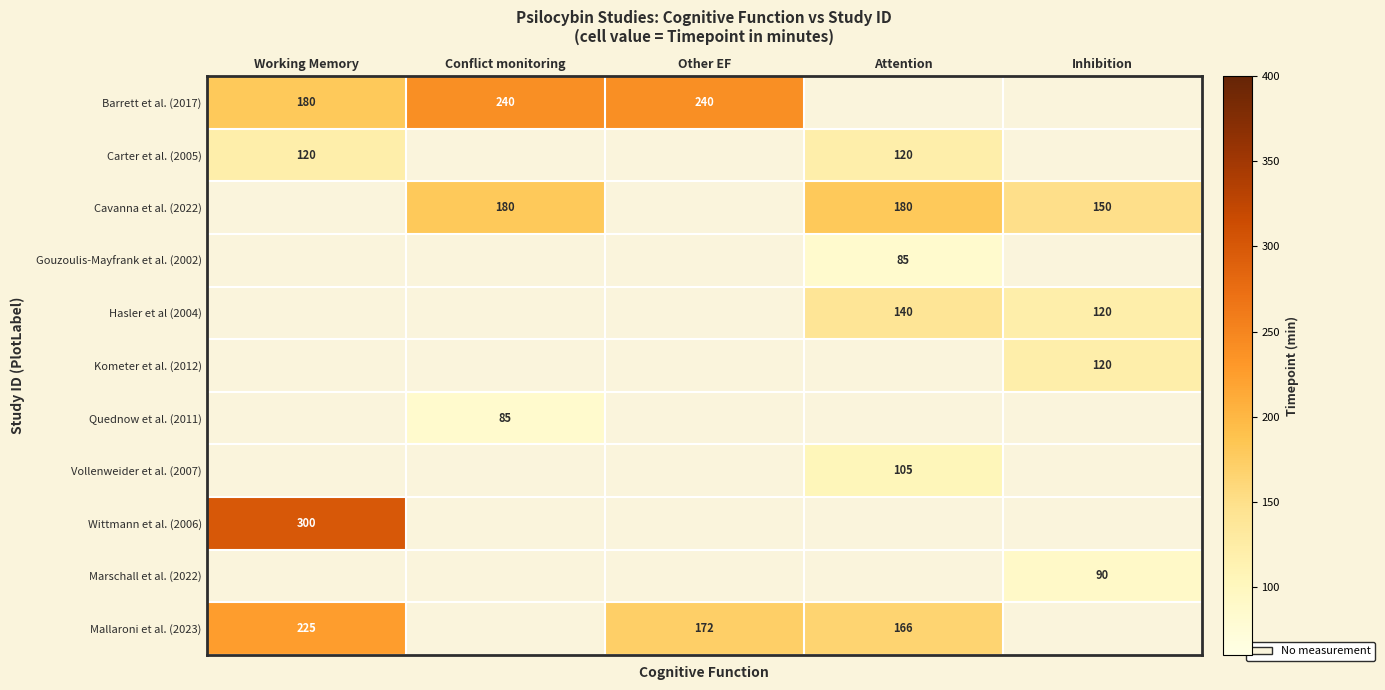

Between Attention and Conflict monitoring, which is larger?

Conflict monitoring